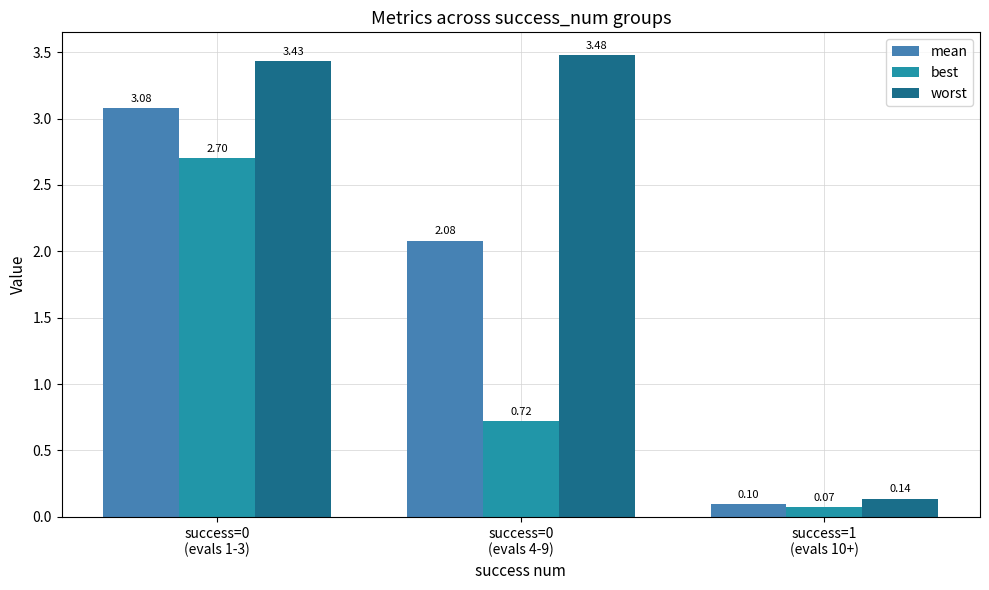

Which series has the largest total across all categories?

worst